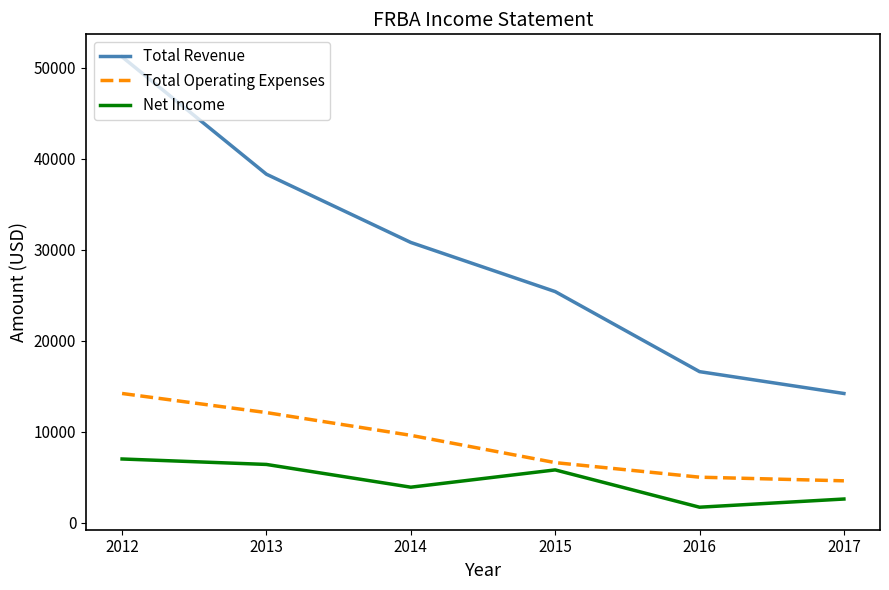

Is the value of Total Operating Expenses at 2015 greater than the value of Total Revenue at 2012?

No